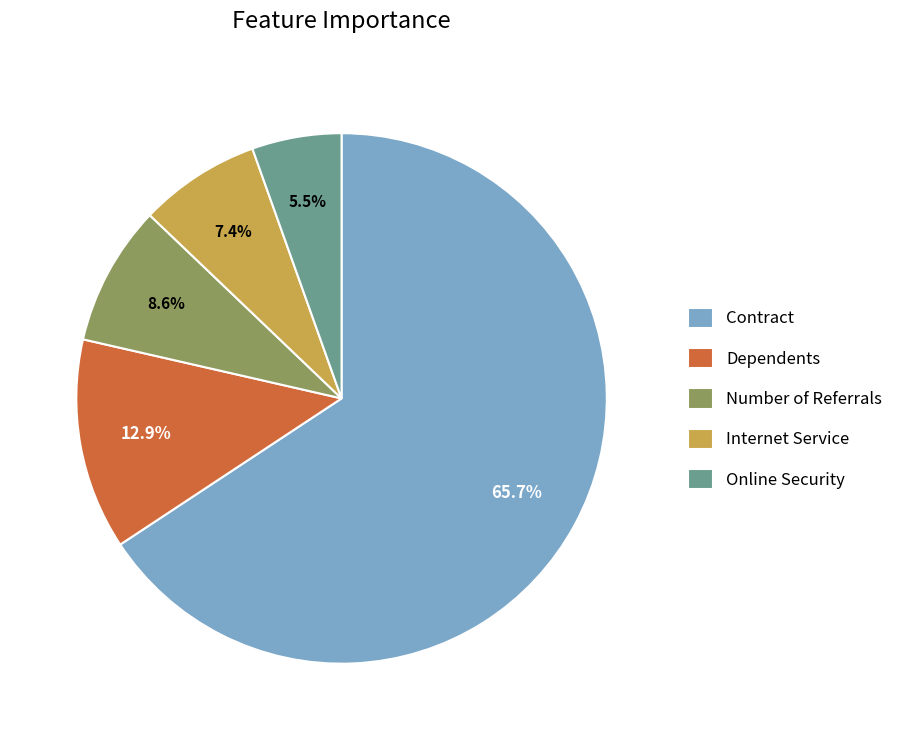

True or false: Number of Referrals accounts for 9% of the total.

True